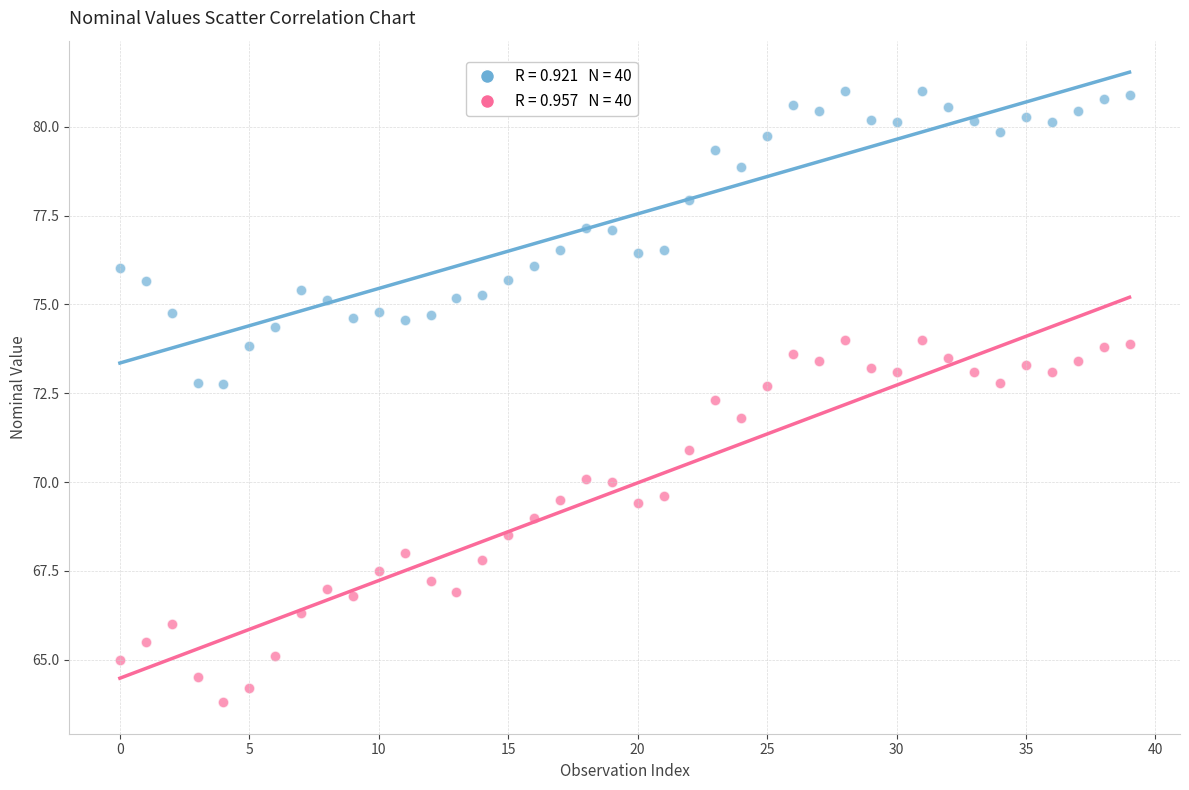

Across all data points, what is the range of Y values (max minus min)?

17.2